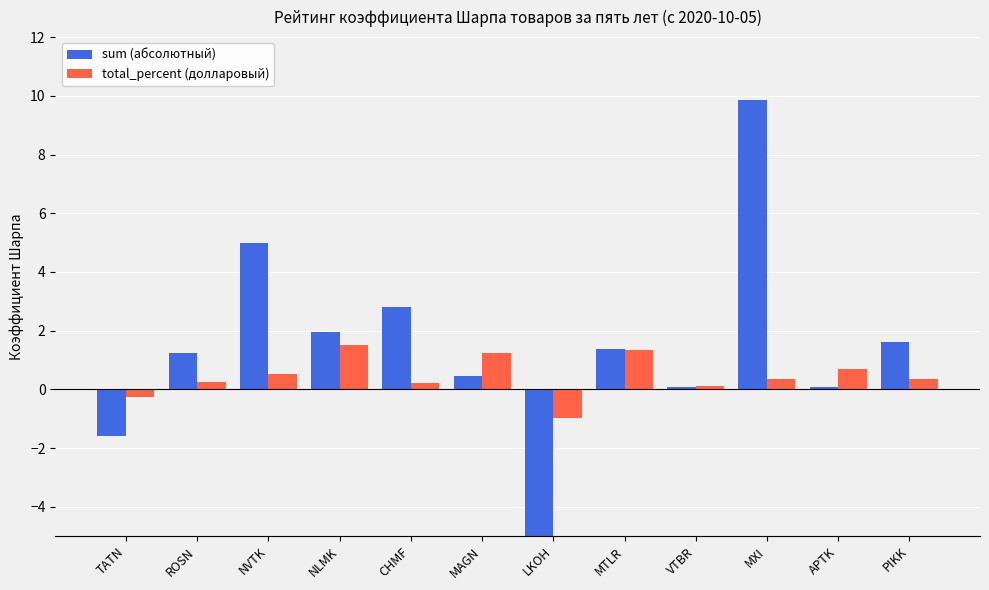

At which category is the sum across all series the highest?

MXI